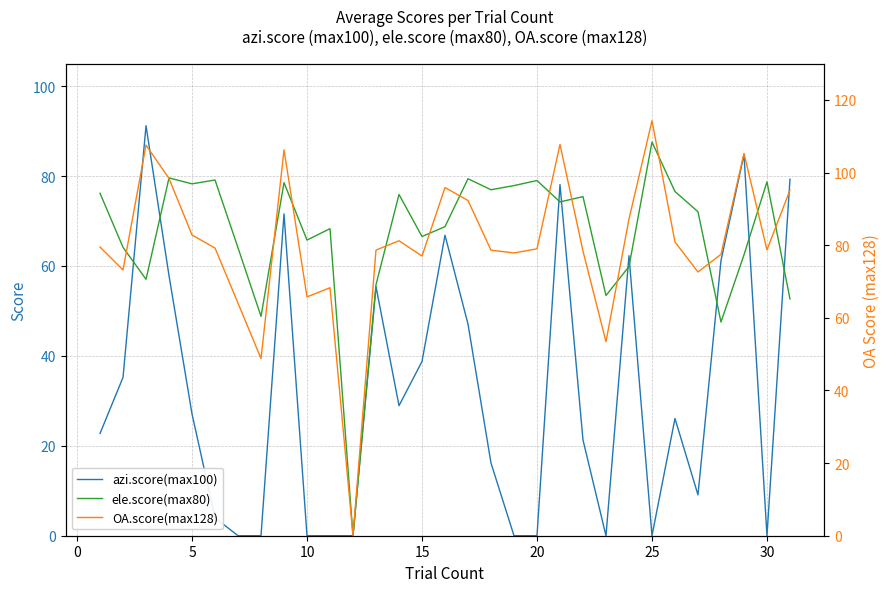

True or false: OA.score(max128) has more than 2 points higher than both neighbors.

True